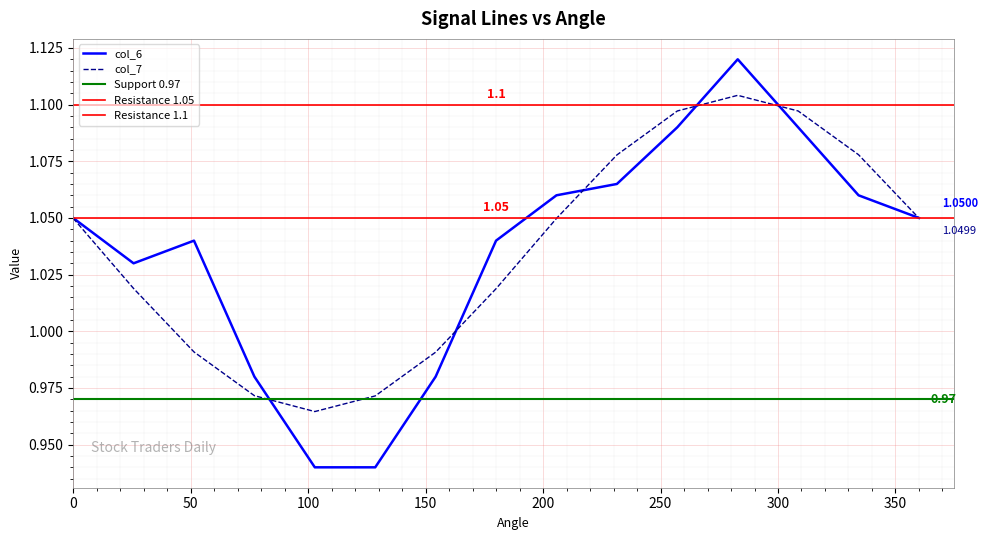

What is the value of the col_7 point at the 8th from the left?

1.0